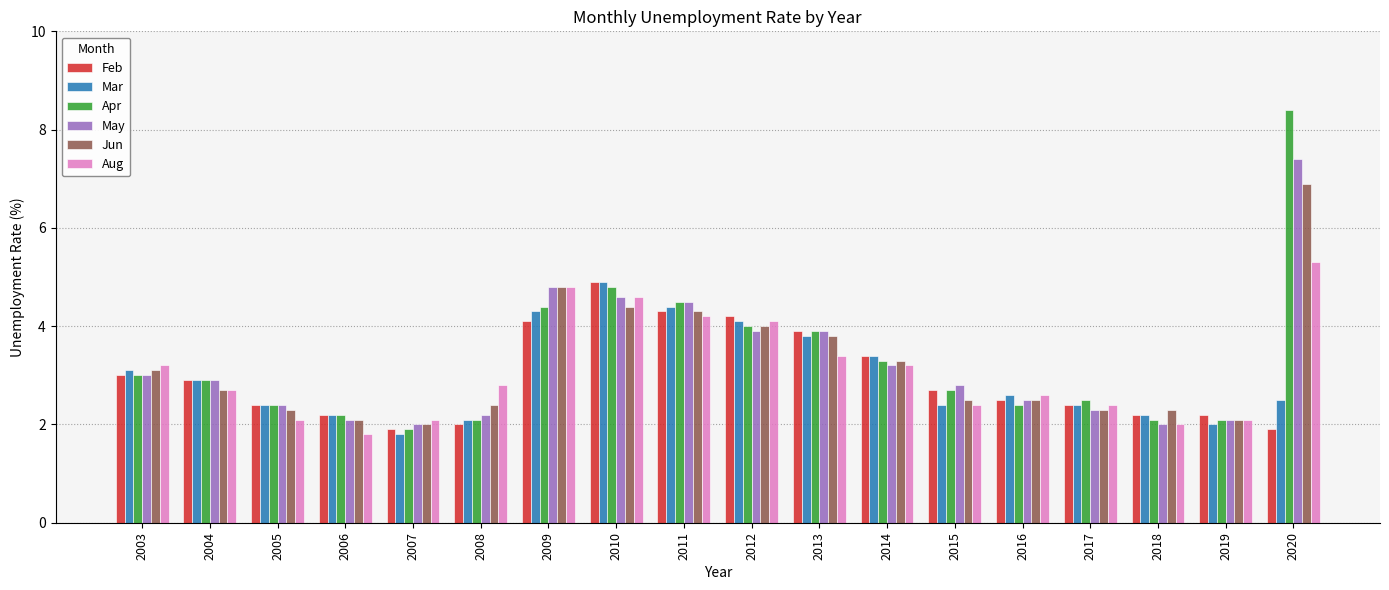

How many series are shown in this chart?

6